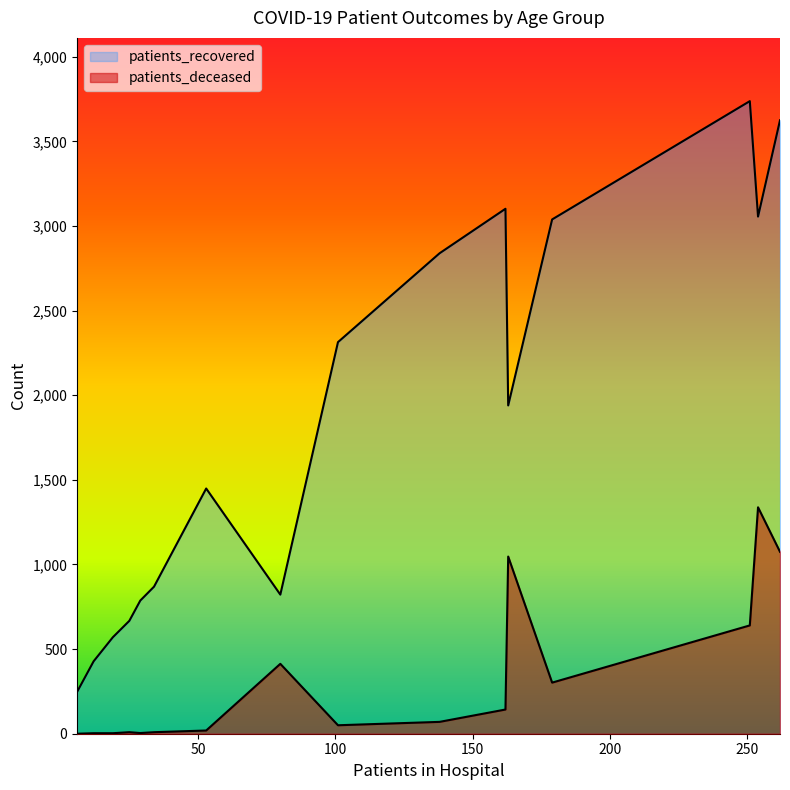

Which series changed the most between 40-44 and 75-79?

patients_recovered